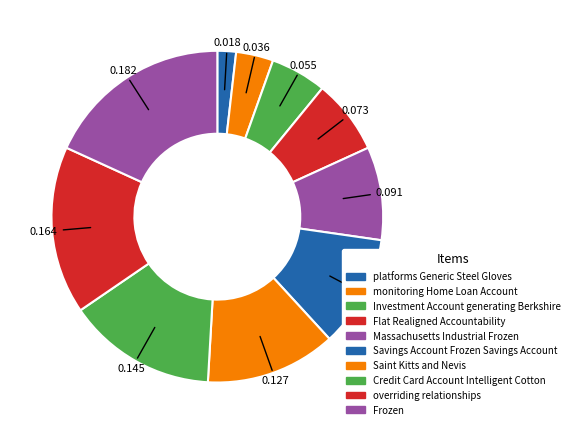

To the nearest percent, what is the average slice percentage?

10%